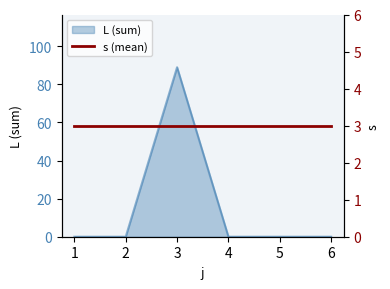

How many lines are shown in the chart?

1